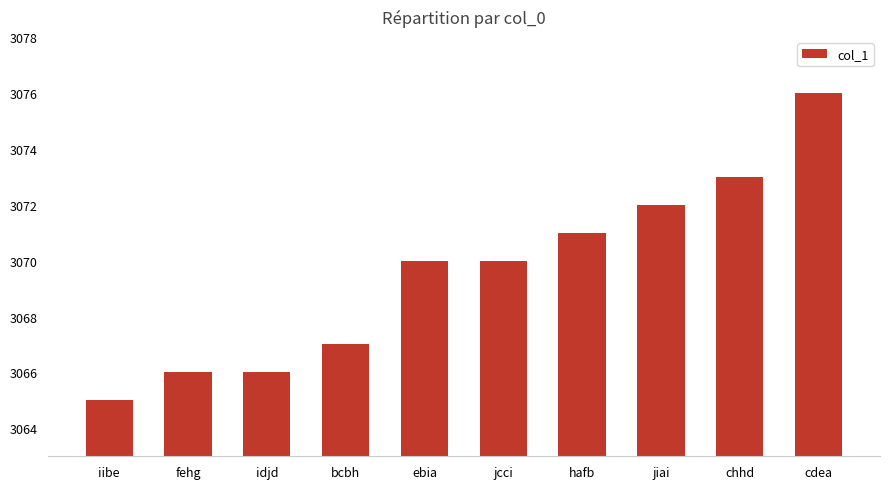

Which label corresponds to the largest value in the chart?

cdea